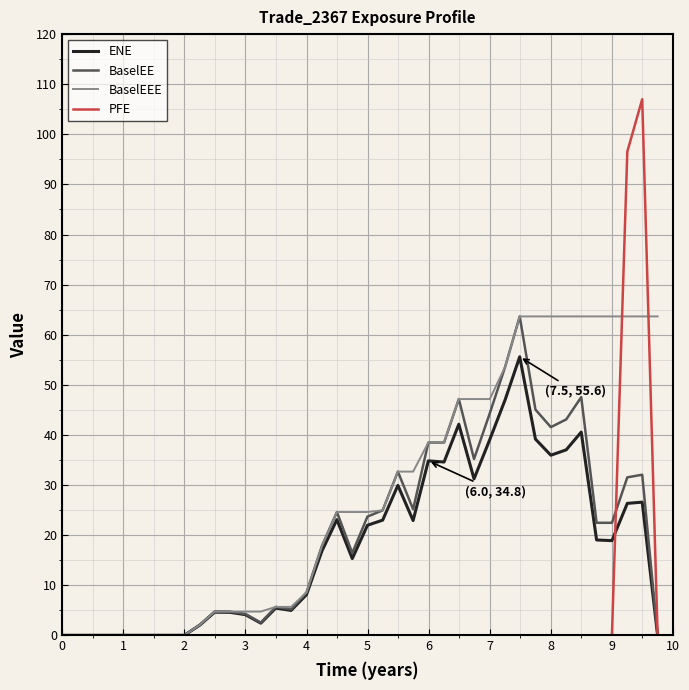

Does the chart display data point markers on the line(s)?

No